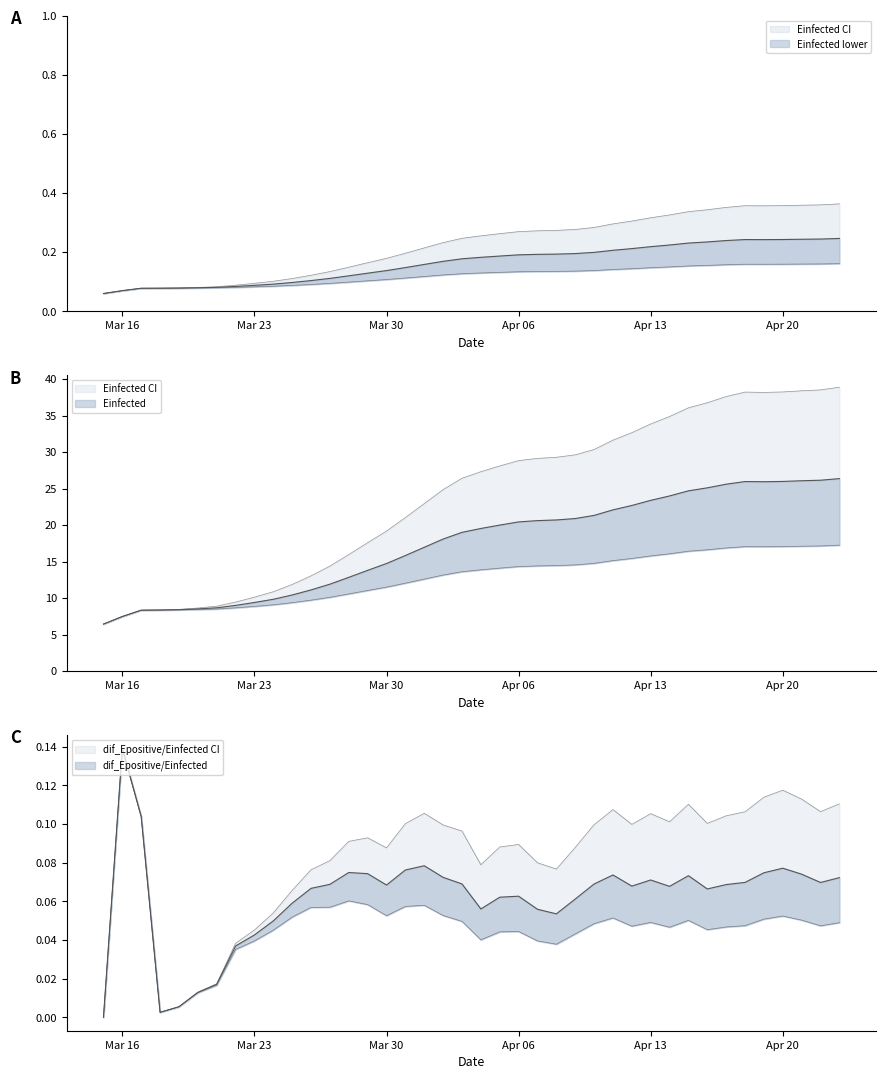

True or false: Einfected and Einfected_L cross at least once.

False